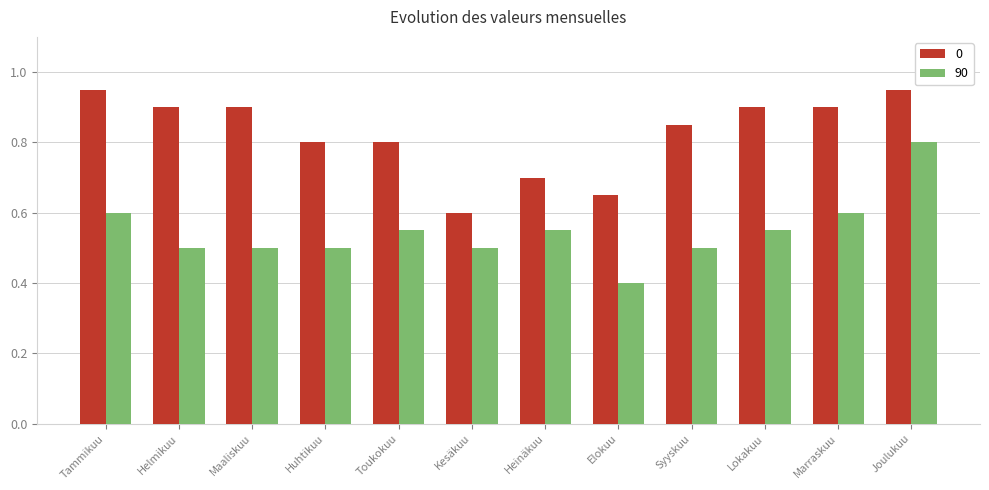

What is the label of the 1st bar from the left?

Tammikuu